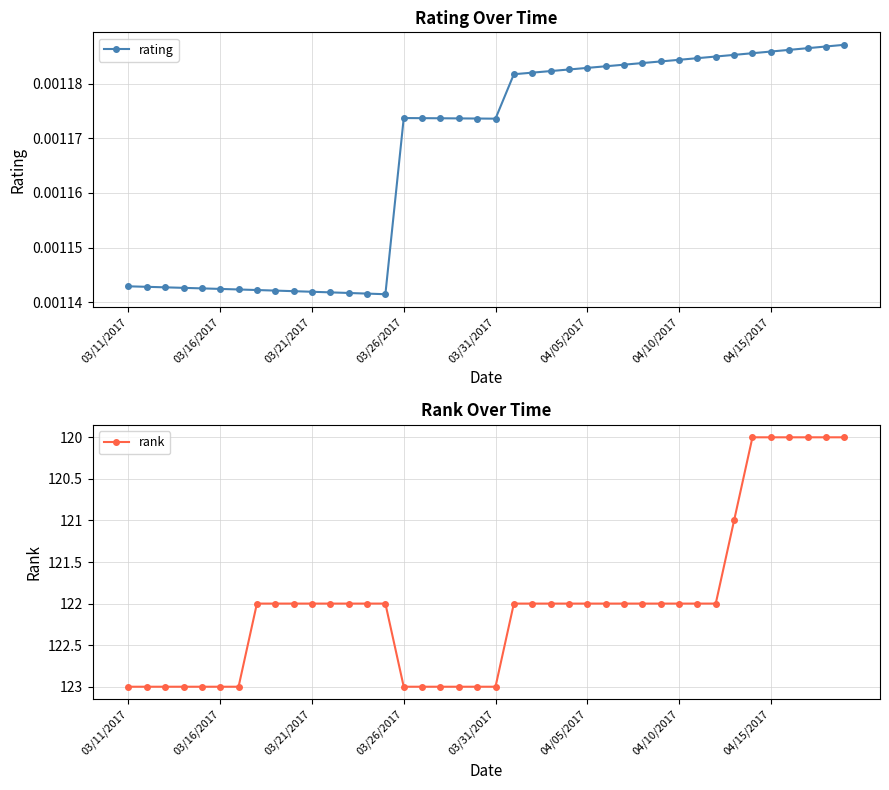

True or false: rank and rating cross at least once.

False